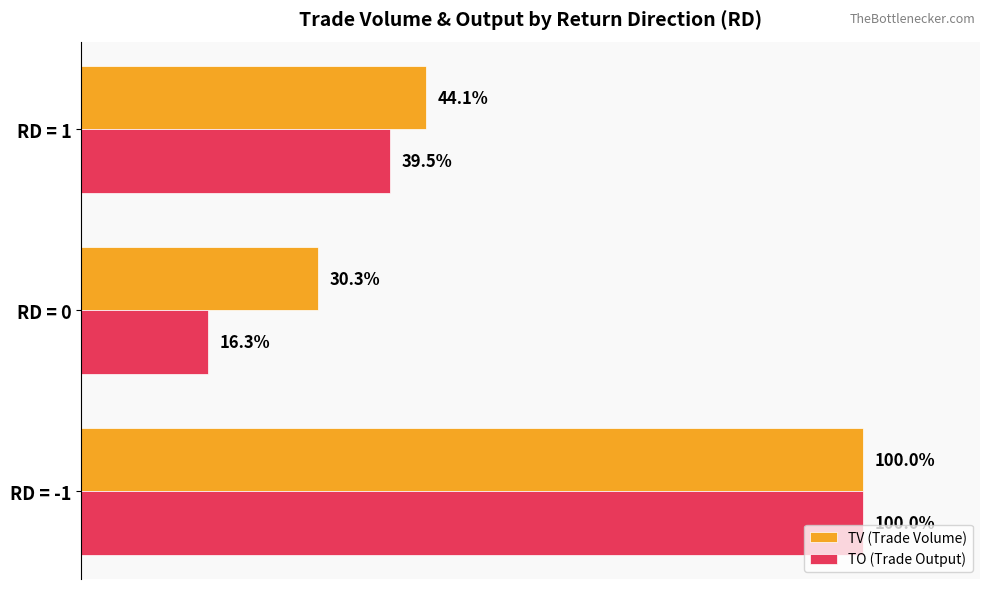

Rank the categories by TO (Trade Output) value from lowest to highest.

RD = 0, RD = 1, RD = -1